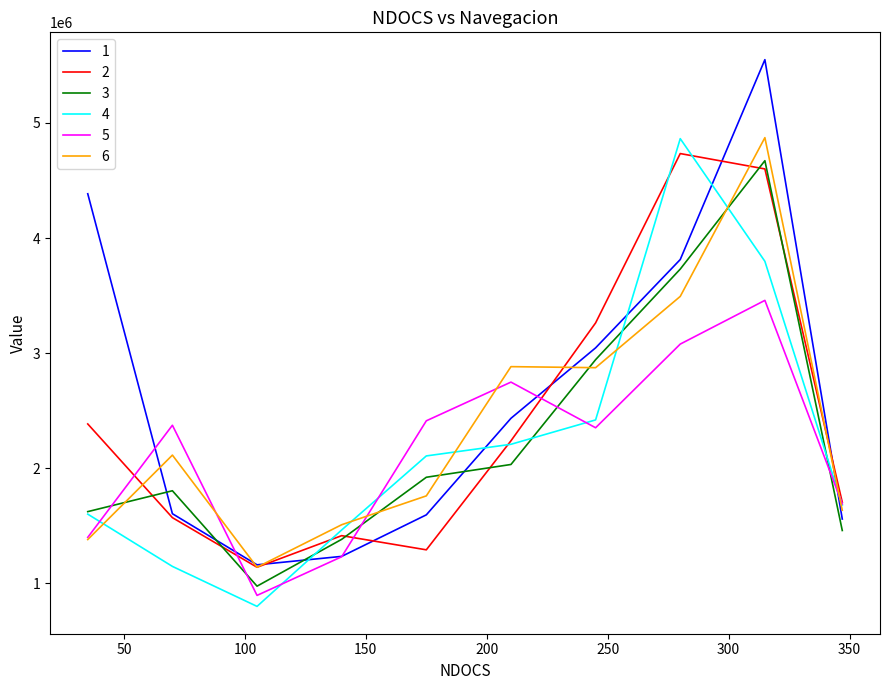

In 1, how many points are lower than both neighbors (excluding endpoints)?

1